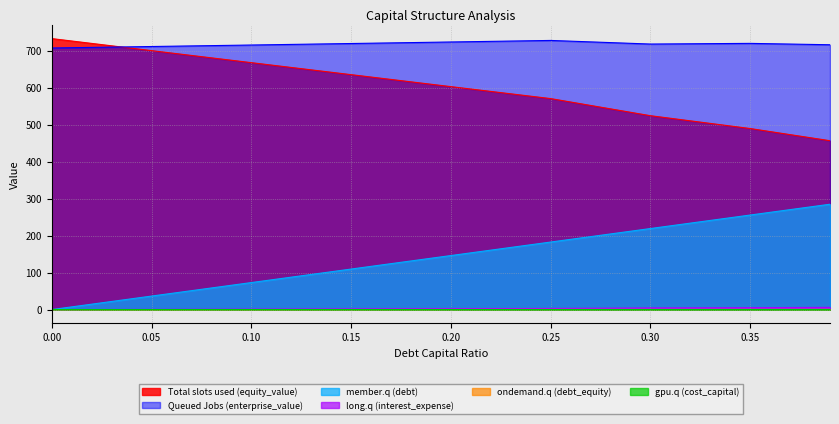

Where does the long.q (interest_expense) series first go above 2?

0.2